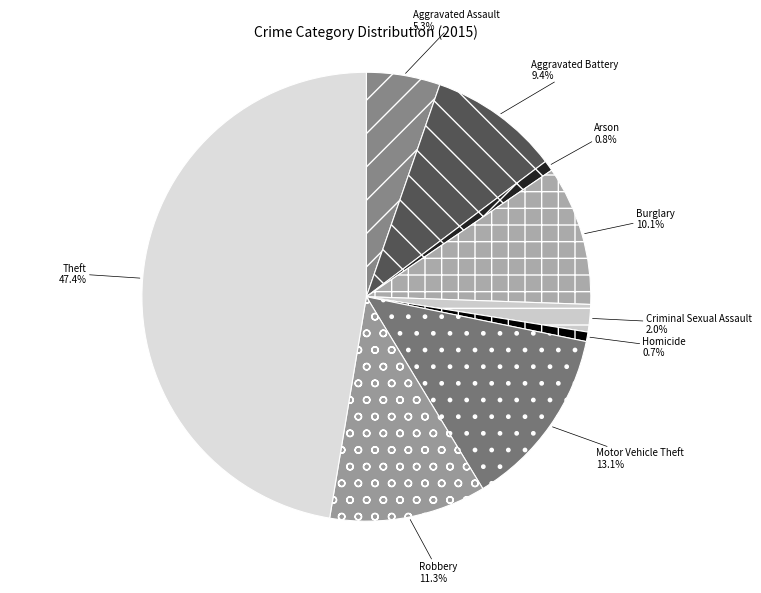

Is it true that Criminal Sexual Assault is 2% of the pie?

True